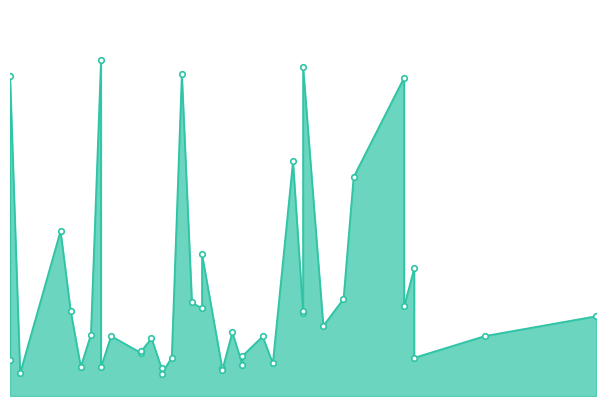

The value at 27 is 604.0. True or false?

False